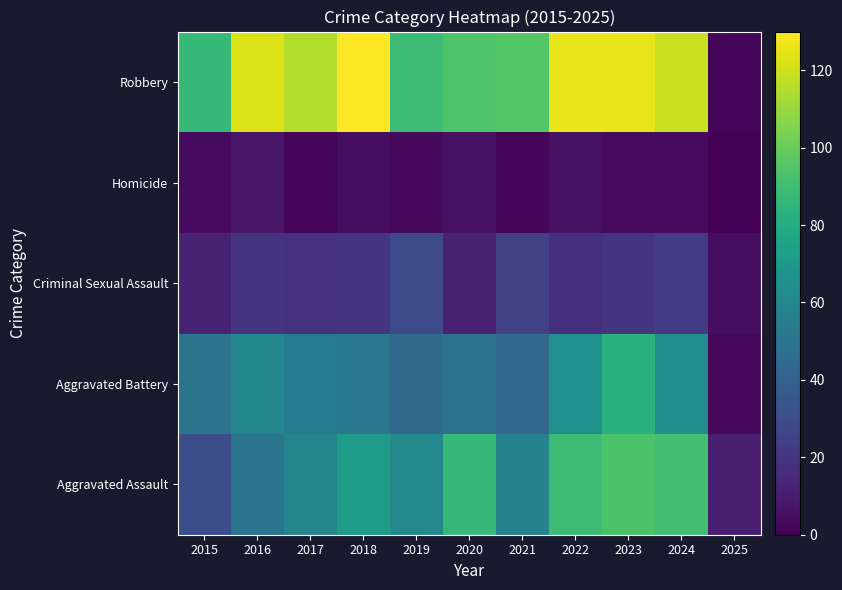

Which series changed the most between 2015 and 2018?

Robbery